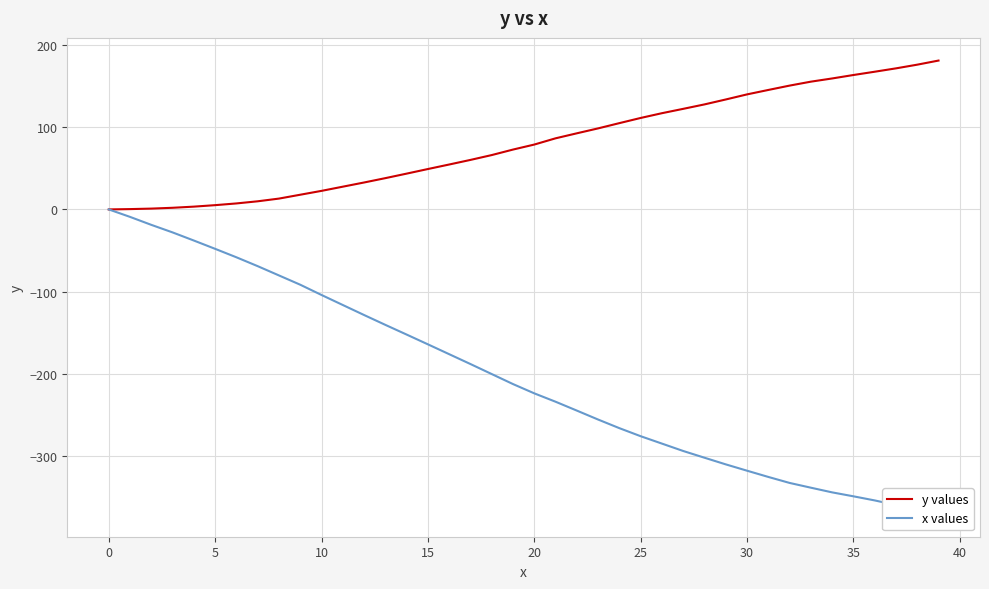

At which label does y values first exceed 79?

21